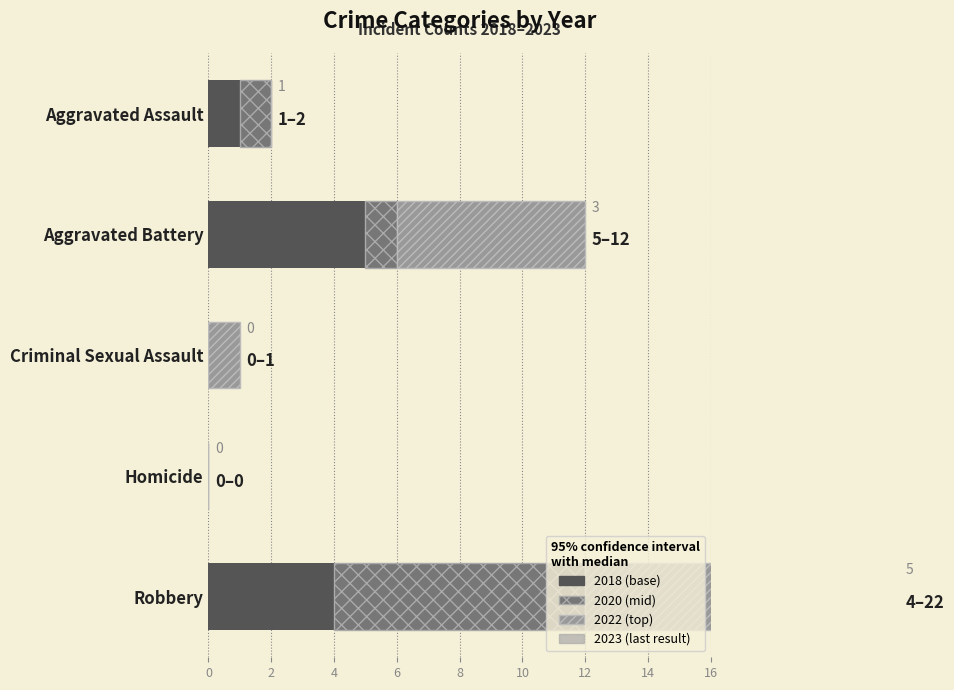

Reading left to right, list all the values displayed in this chart.

2018: 1	5	0	0	4
2022: 0	6	1	0	10
2023: 1	3	0	0	5
2020: 1	1	0	0	8